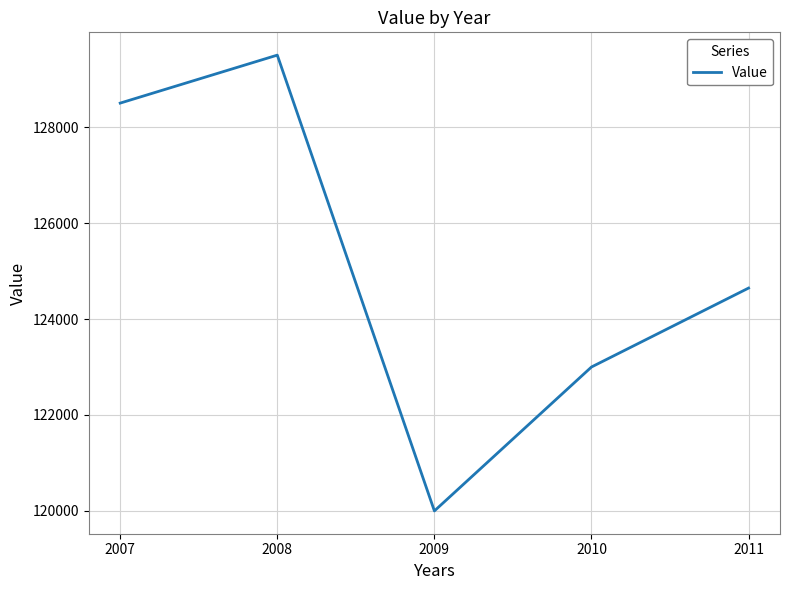

What is the sum of the values at 2007 and 2011?

253145